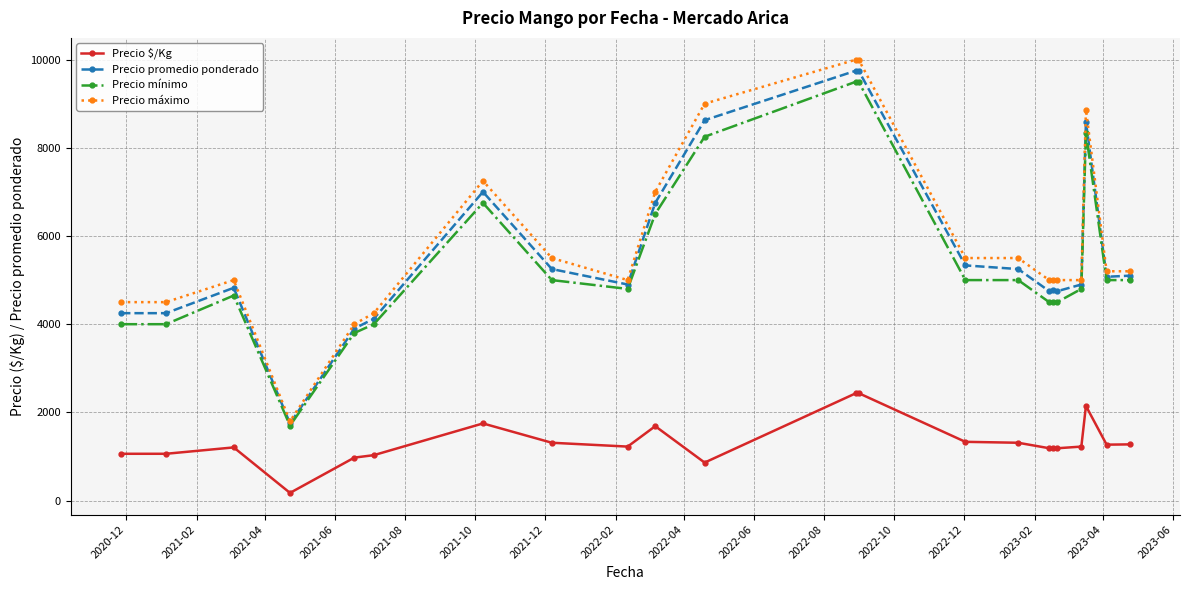

How many lines are shown in the chart?

4